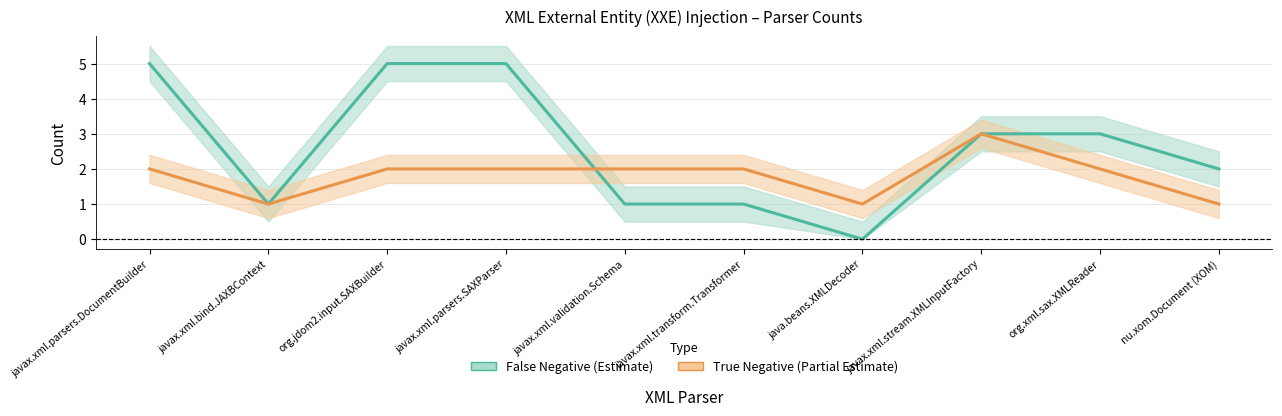

At org.jdom2.input.SAXBuilder, list the series in order from smallest to largest.

True Negative, False Negative